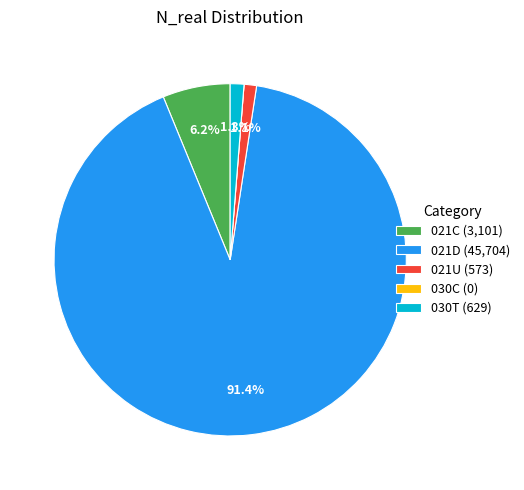

Does 021D (45,704) account for over 50% of the chart?

Yes